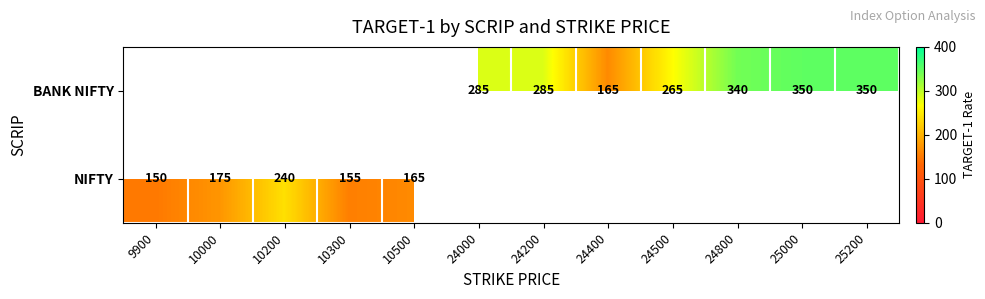

The BANK NIFTY series shows 509 at 25000. True or false?

False